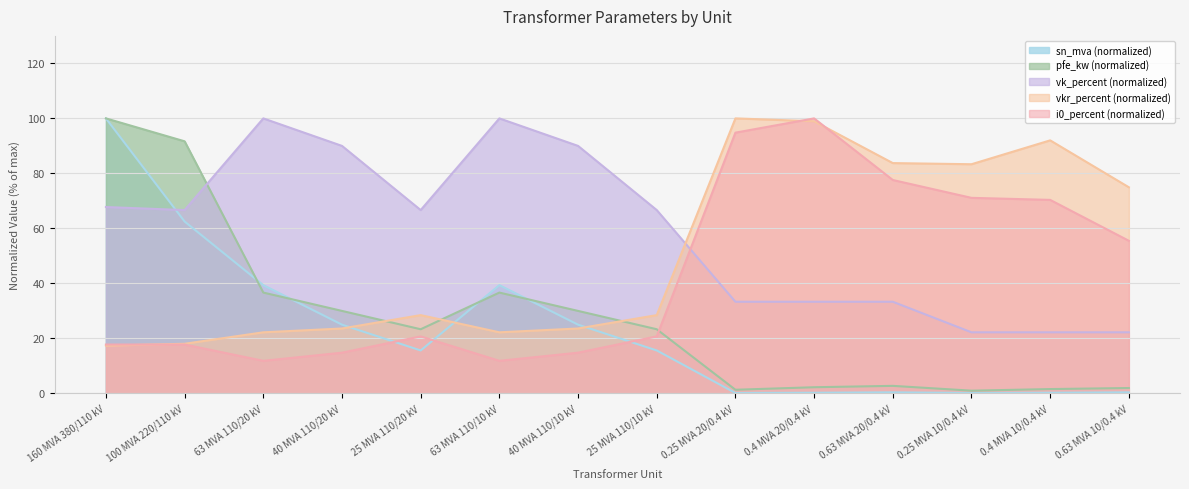

How many lines are shown in the chart?

5